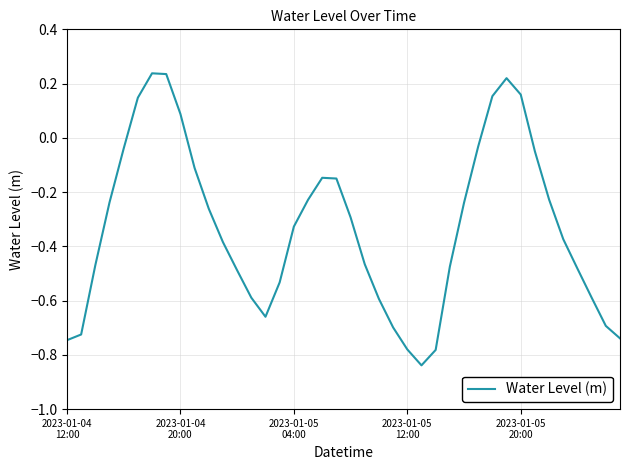

What is the difference between the maximum and minimum values?

1.1